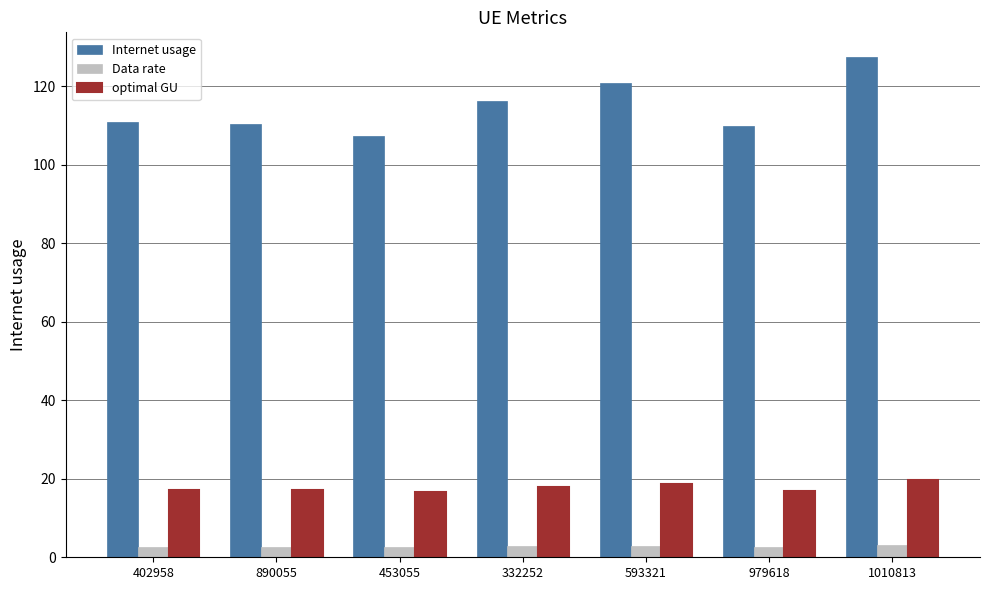

What is the average value of the optimal GU series?

17.7